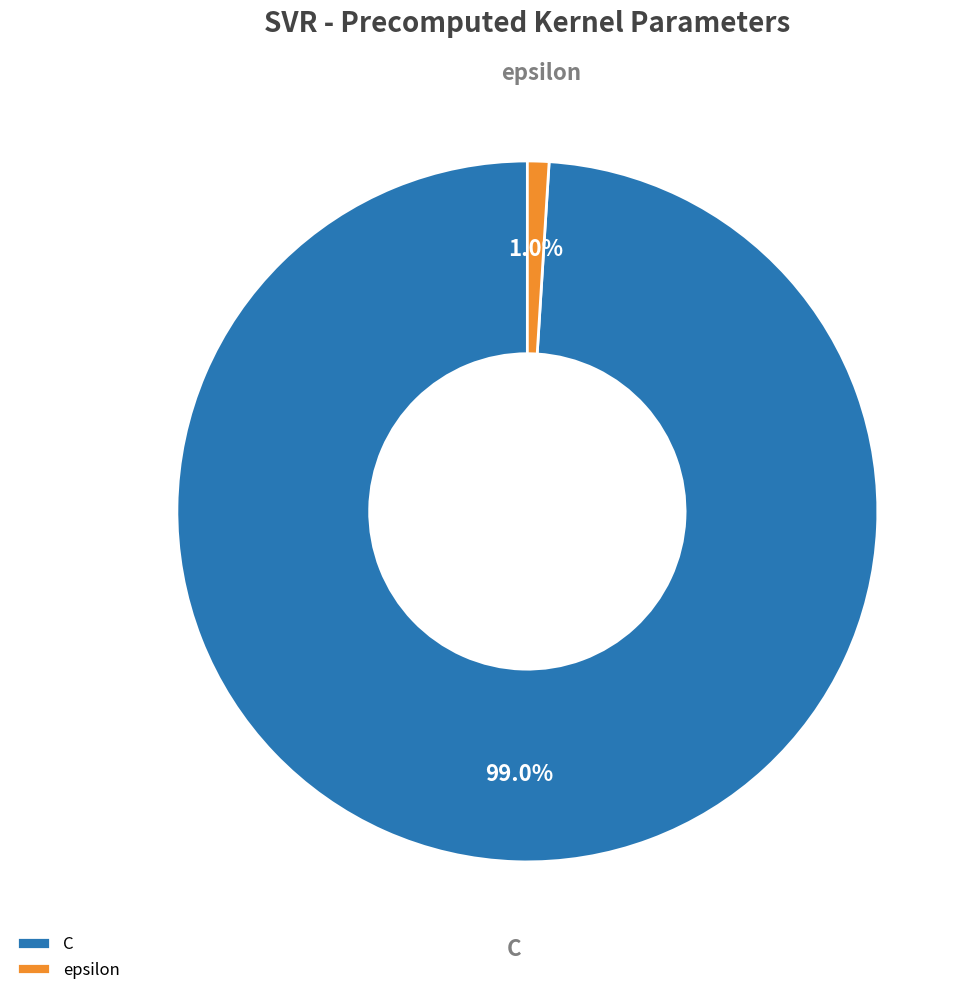

Does epsilon account for over 50% of the chart?

No